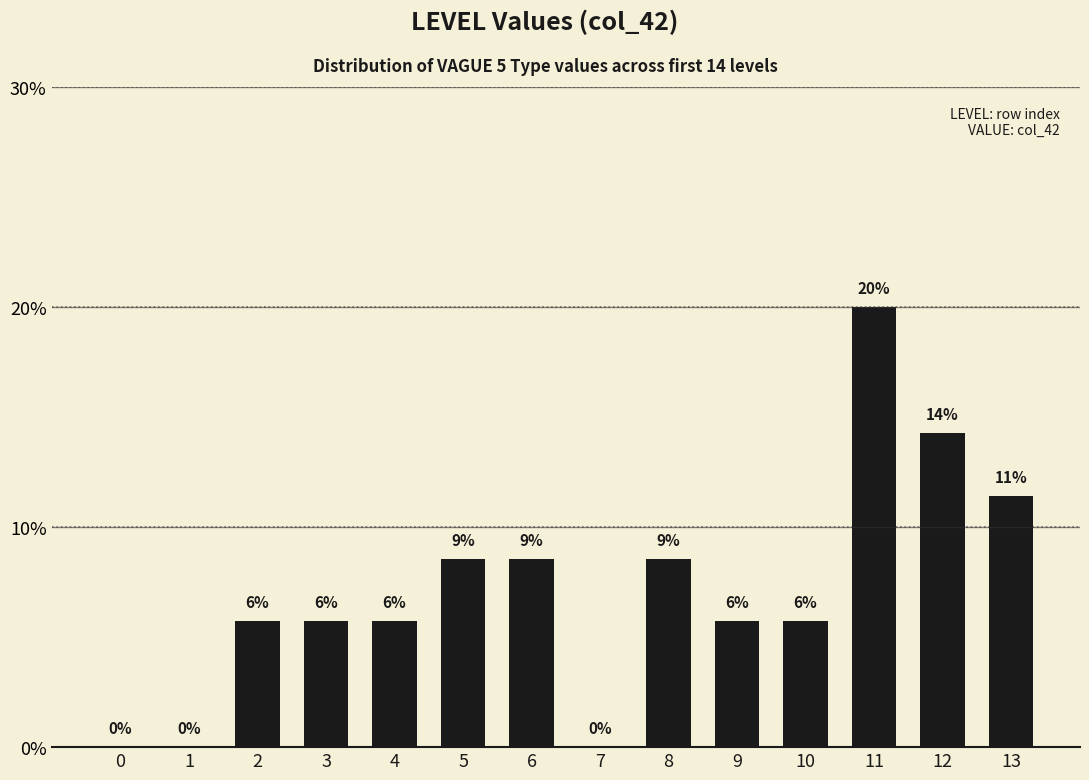

Reading left to right, list all the values displayed in this chart.

0=0.0	1=0.0	2=5.7	3=5.7	4=5.7	5=8.6	6=8.6	7=0.0	8=8.6	9=5.7	10=5.7	11=20.0	12=14.3	13=11.4